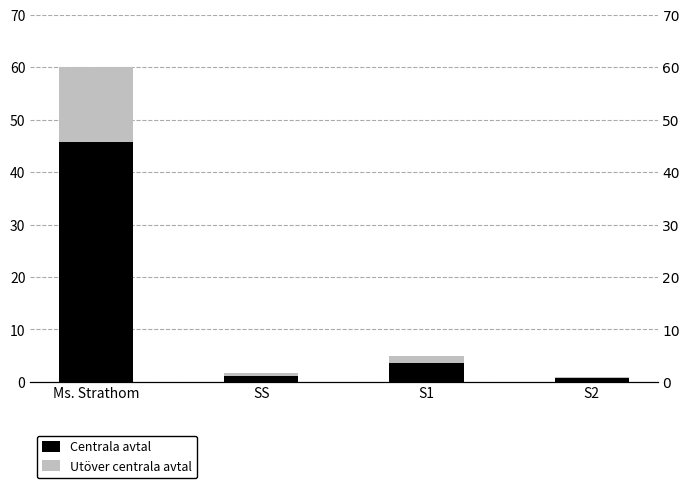

What position from the left is S2?

4